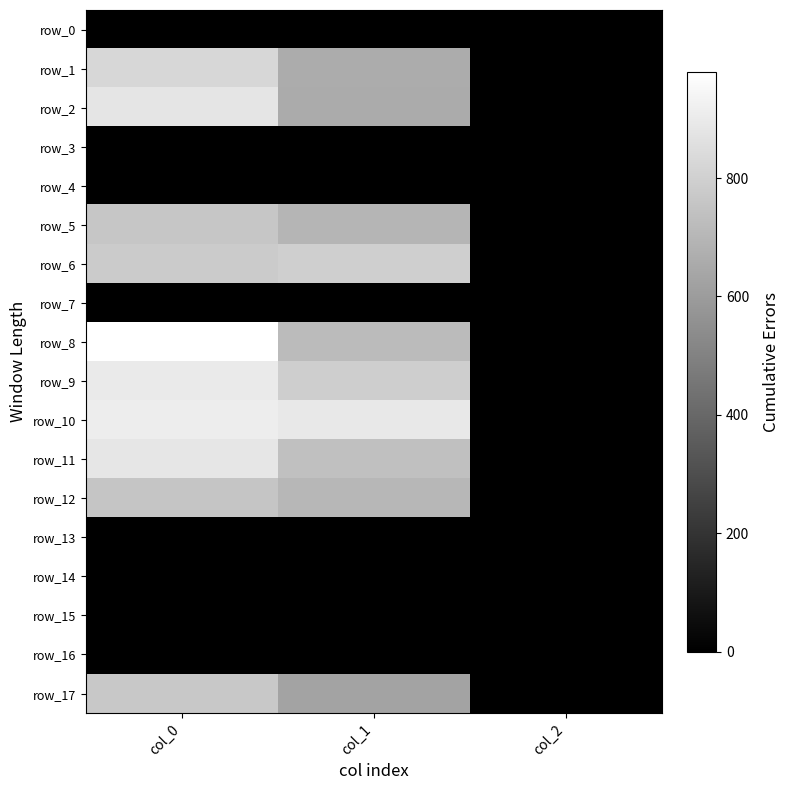

Reading left to right, extract all data points from this chart.

row_0: col_0=0.0	col_1=0.0	col_2=0.0
row_1: col_0=826.7	col_1=661.5	col_2=2.0
row_2: col_0=876.7	col_1=654.8	col_2=2.0
row_3: col_0=0.0	col_1=0.0	col_2=0.0
row_4: col_0=0.0	col_1=0.0	col_2=0.0
row_5: col_0=760.0	col_1=695.2	col_2=2.0
row_6: col_0=780.0	col_1=793.1	col_2=2.0
row_7: col_0=0.0	col_1=0.0	col_2=0.0
row_8: col_0=980.0	col_1=718.9	col_2=2.0
row_9: col_0=896.7	col_1=789.8	col_2=2.0
row_10: col_0=910.0	col_1=891.0	col_2=2.0
row_11: col_0=883.3	col_1=735.8	col_2=2.0
row_12: col_0=756.7	col_1=702.0	col_2=2.0
row_13: col_0=0.0	col_1=0.0	col_2=0.0
row_14: col_0=0.0	col_1=0.0	col_2=0.0
row_15: col_0=0.0	col_1=0.0	col_2=0.0
row_16: col_0=0.0	col_1=0.0	col_2=0.0
row_17: col_0=766.7	col_1=631.1	col_2=2.0